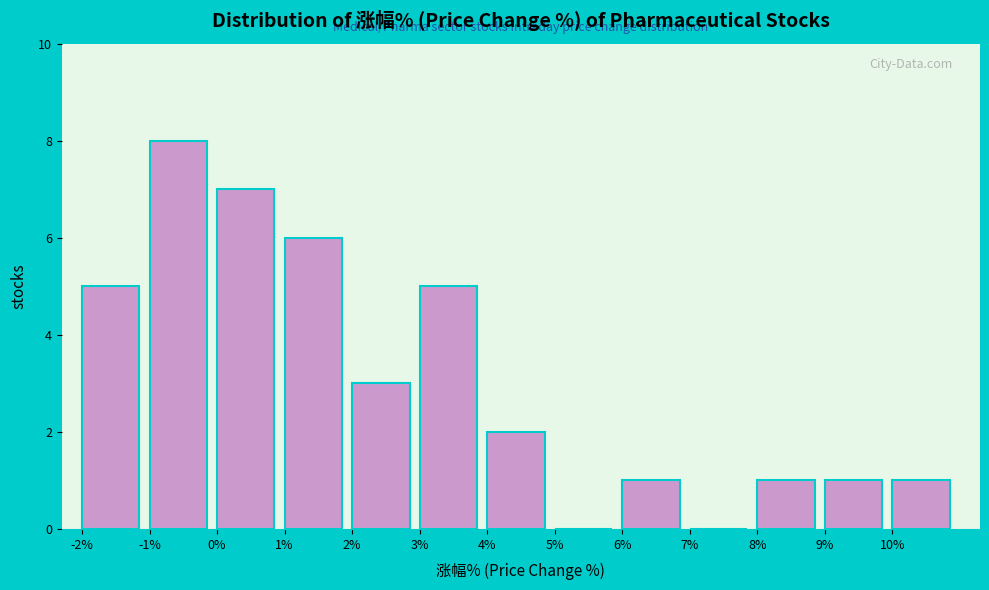

Reading left to right, list every bar in this chart as the range it spans on the x-axis followed by its height. The values are not printed on the chart, so give them approximately, as read against the axis.

-2 to -1: 5
-1 to 0: 8
0 to 1: 7
1 to 2: 6
2 to 3: 3
3 to 4: 5
4 to 5: 2
5 to 6: 0
6 to 7: 1
7 to 8: 0
8 to 9: 1
9 to 10: 1
10 to 11: 1